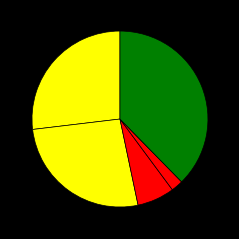

Count the number of slices in the pie.

5